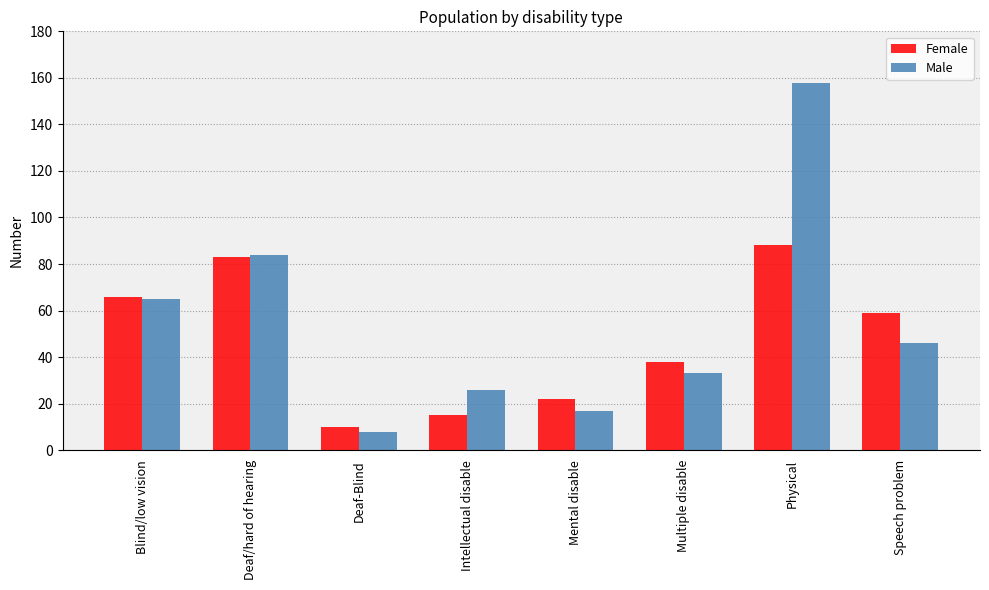

List the series in order of their overall mean, lowest first.

Female, Male